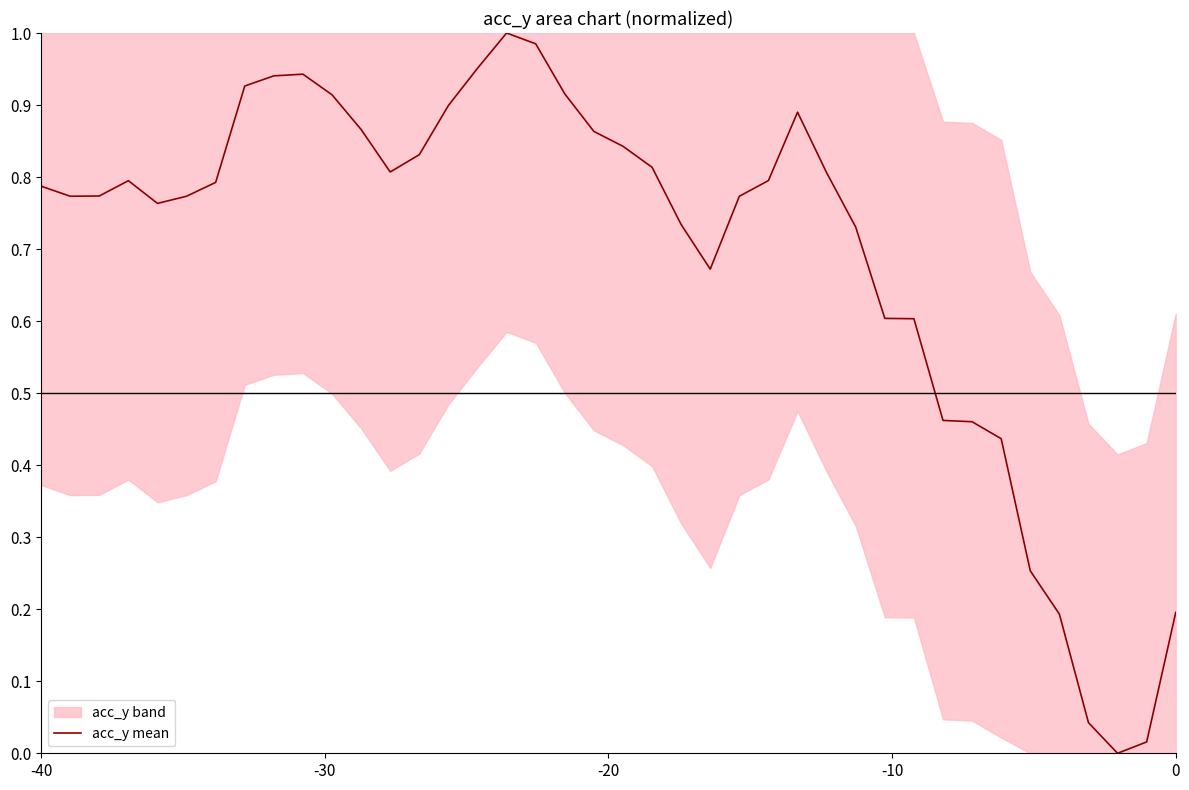

What is the difference between the second highest and second lowest values?

1.0